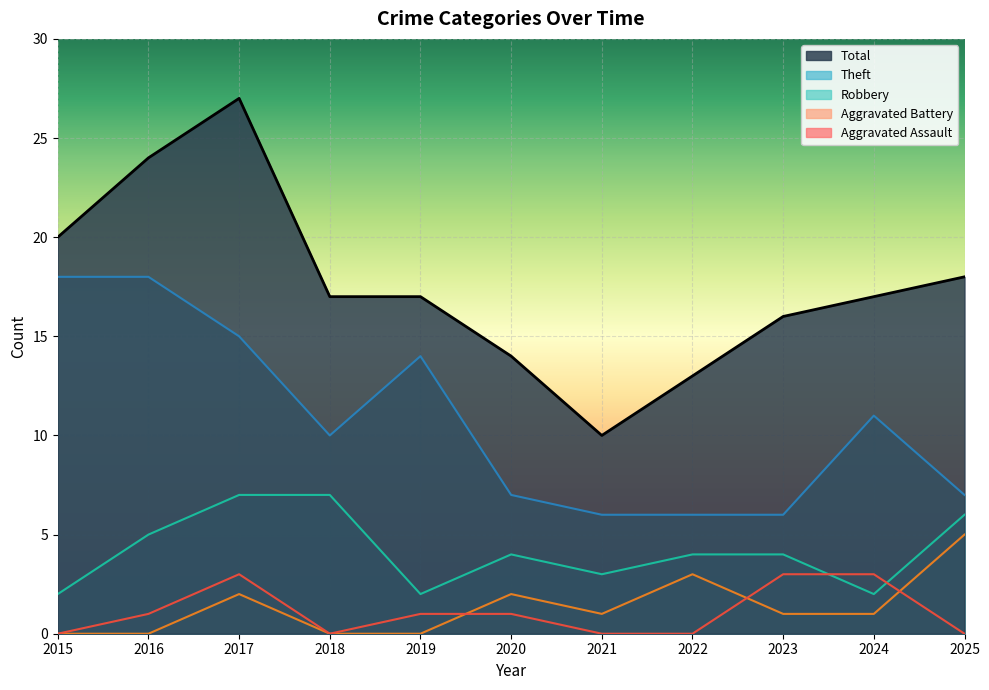

In Total, how many points are higher than both neighbors (excluding endpoints)?

1